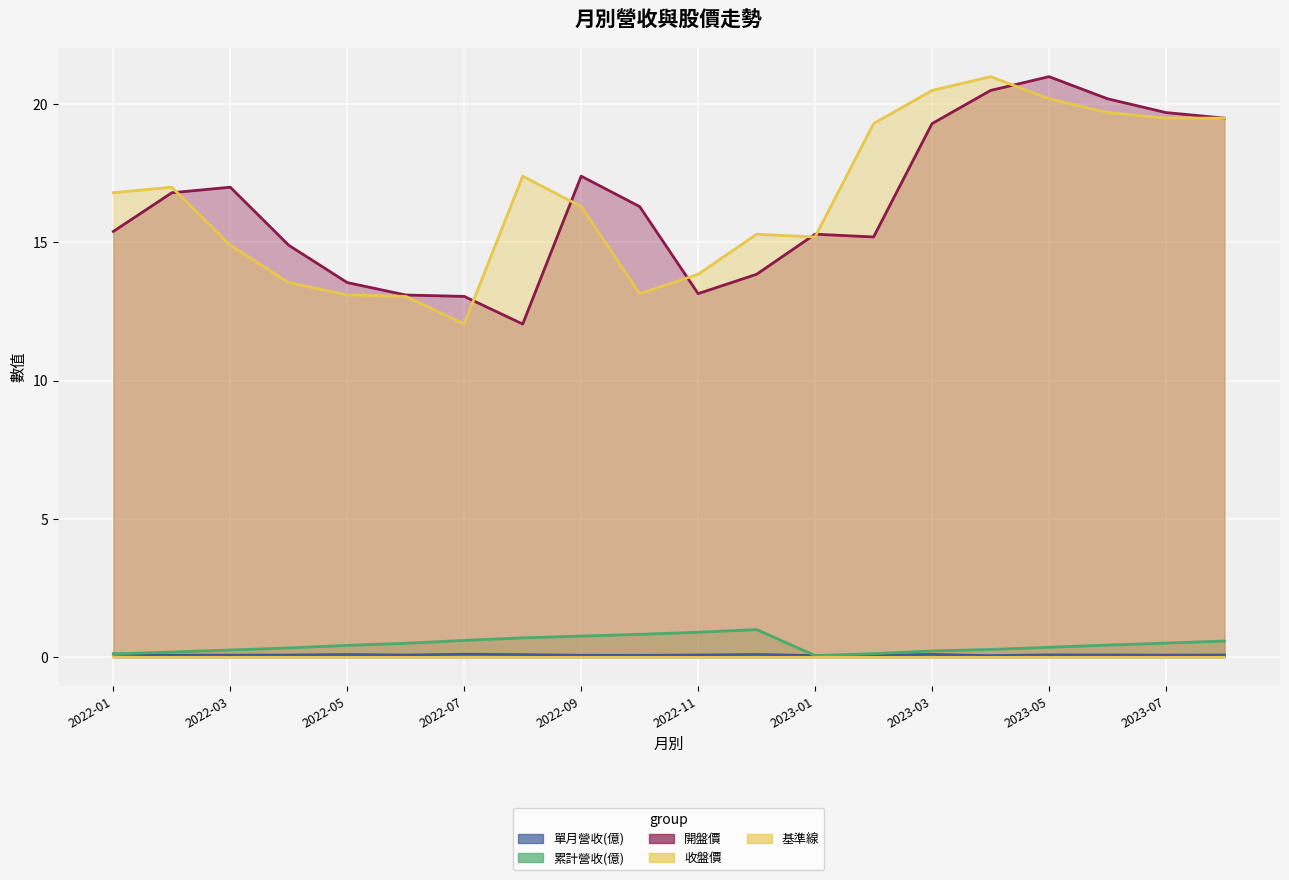

Where is the first local minimum for 開盤價?

2022-08